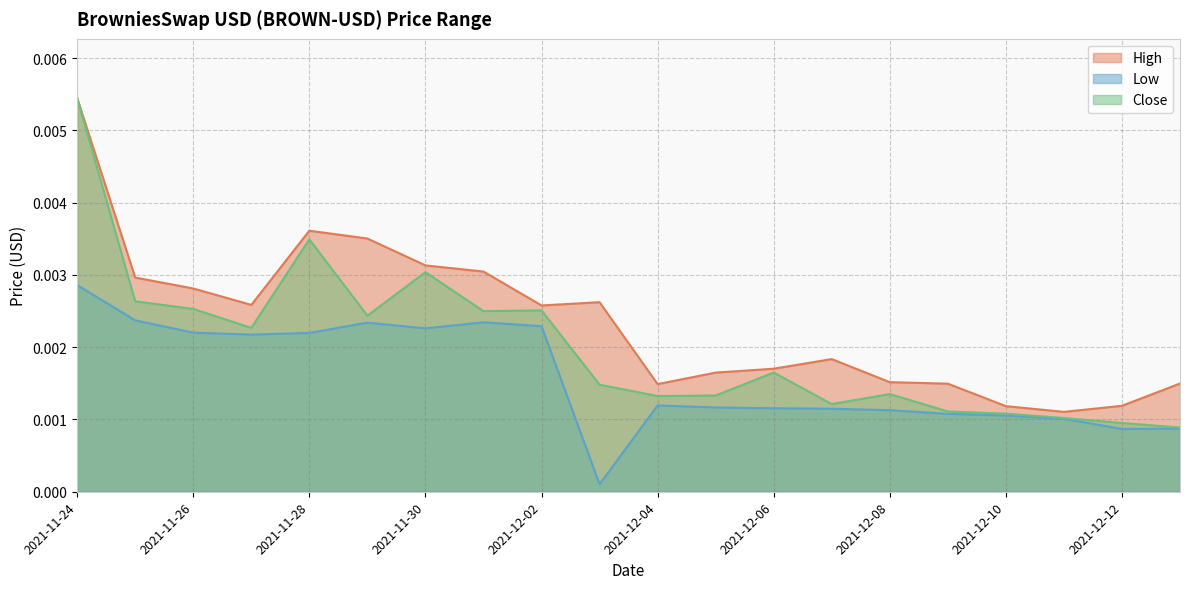

Where is the first local minimum for High?

2021-11-27